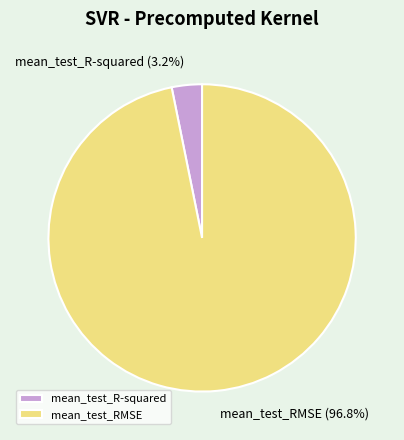

Is it true that mean_test_R-squared is 3% of the pie?

True